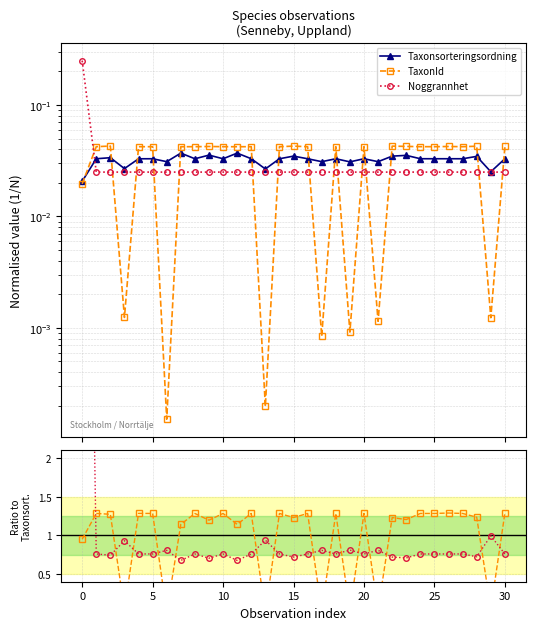

At how many categories does at least one series exceed 2?

1